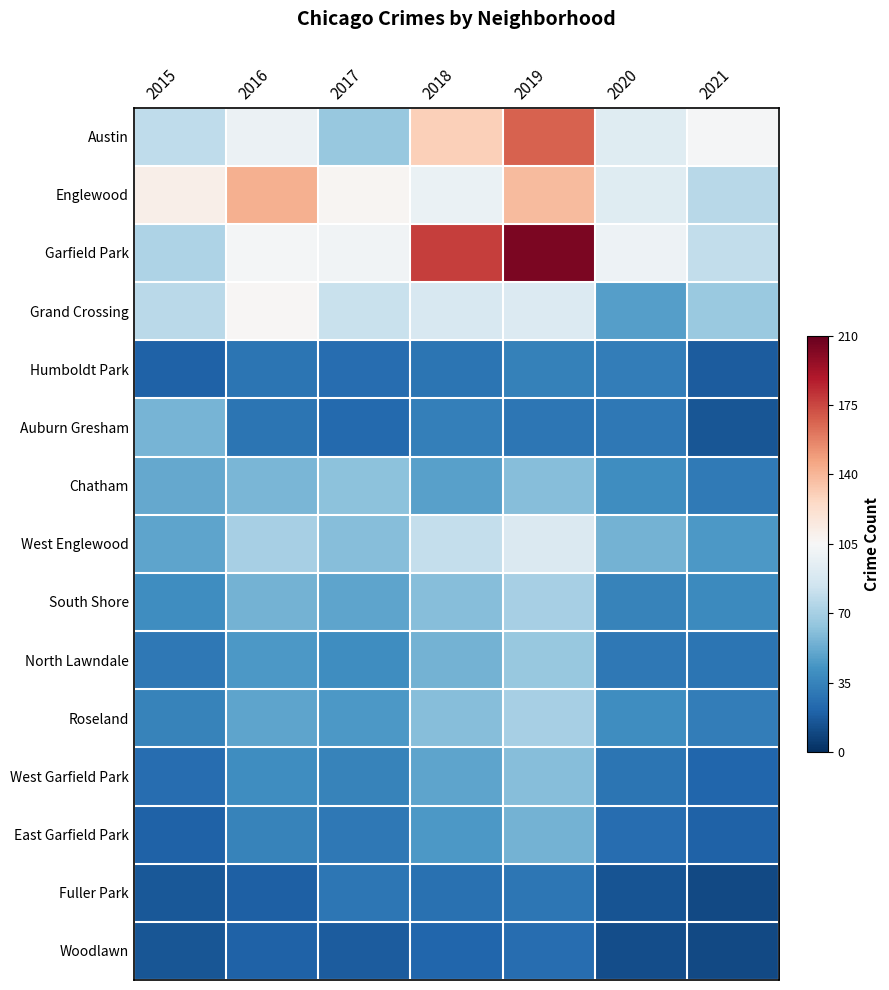

At which category is the sum across all series the highest?

2019